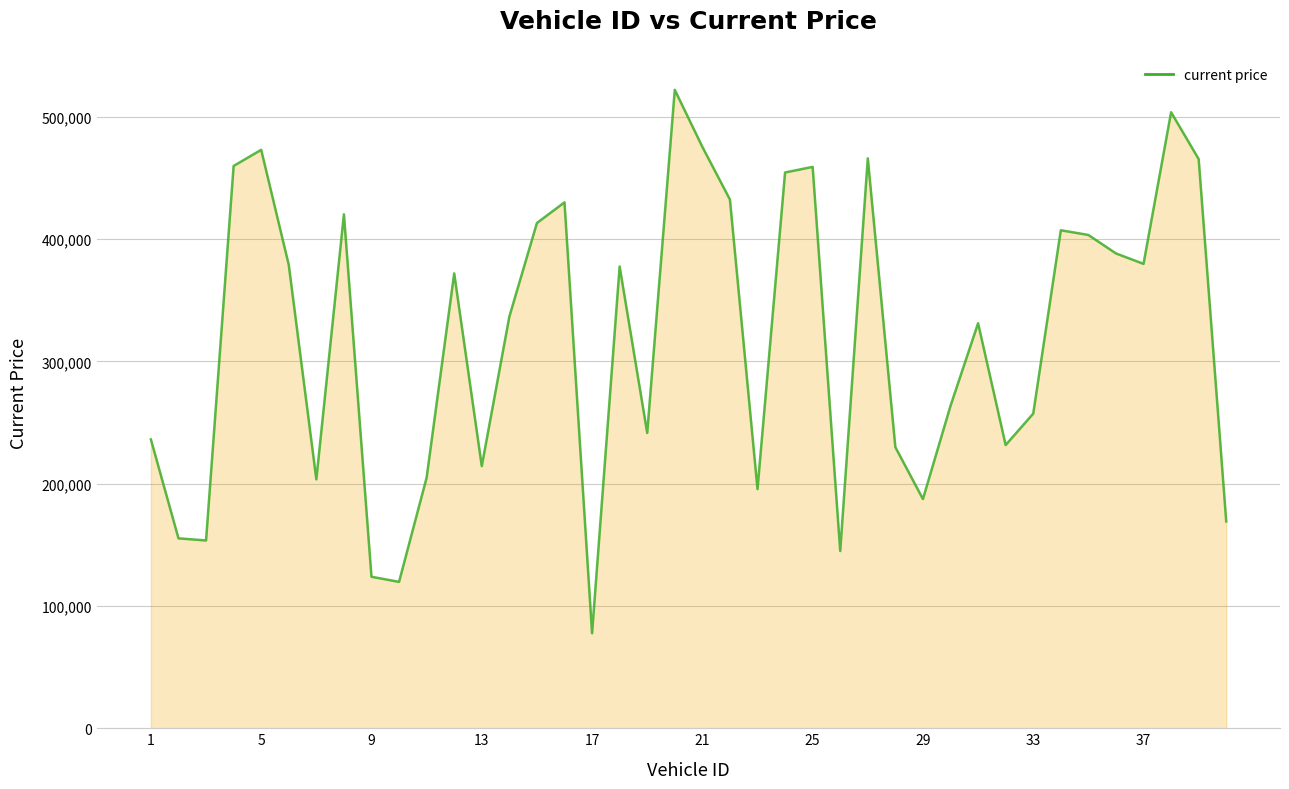

What is the greatest value displayed?

522142.8